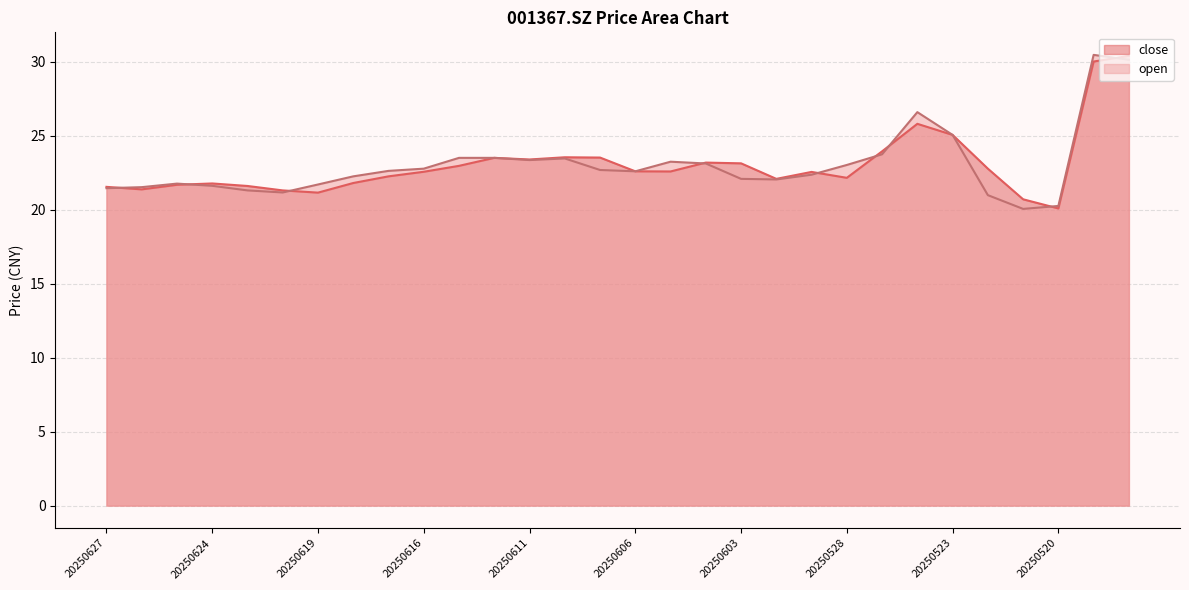

List the series in order of their overall mean, lowest first.

open, close